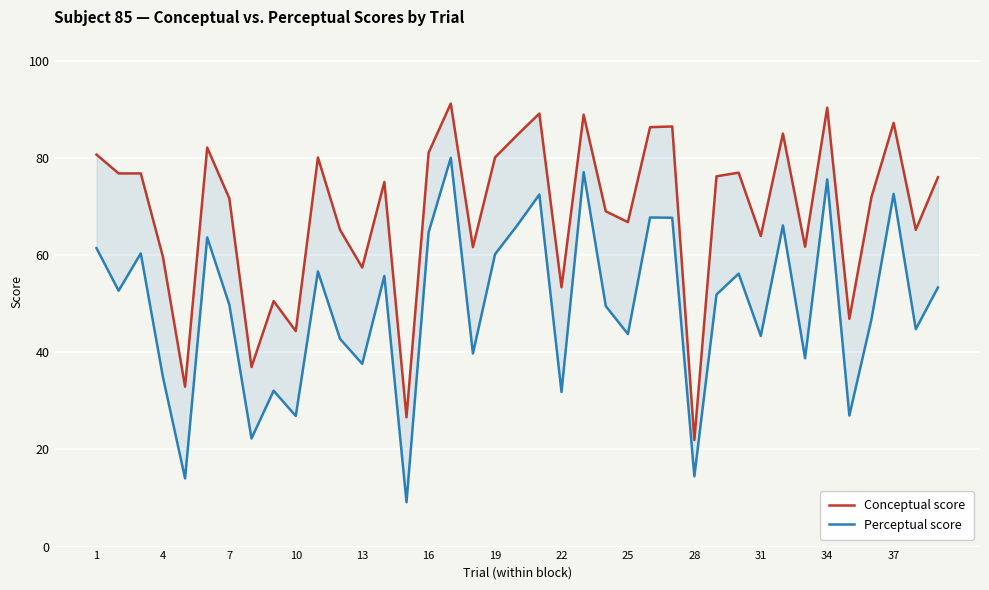

What is the sum of all Conceptual score values?

2681.3